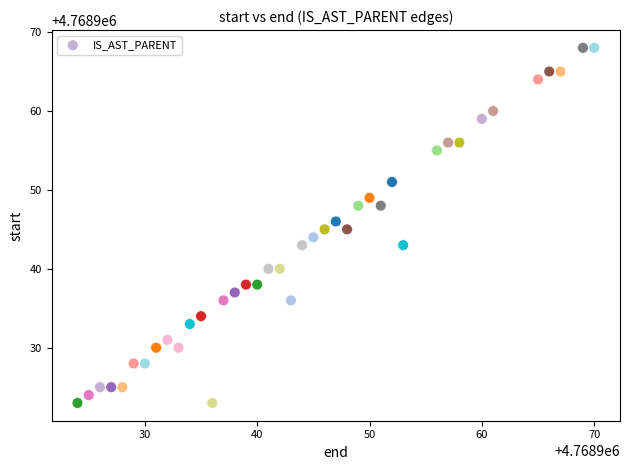

What is the range of X values (max minus min)?

46